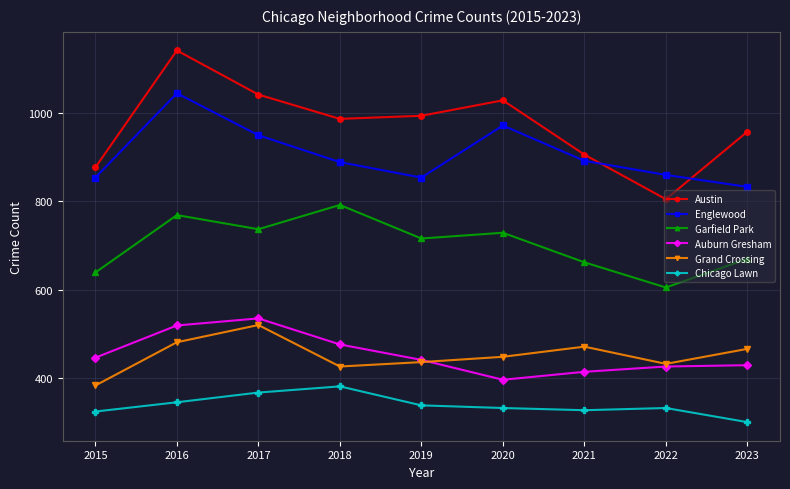

What is the value of the Chicago Lawn point at the 7th from the left?

327